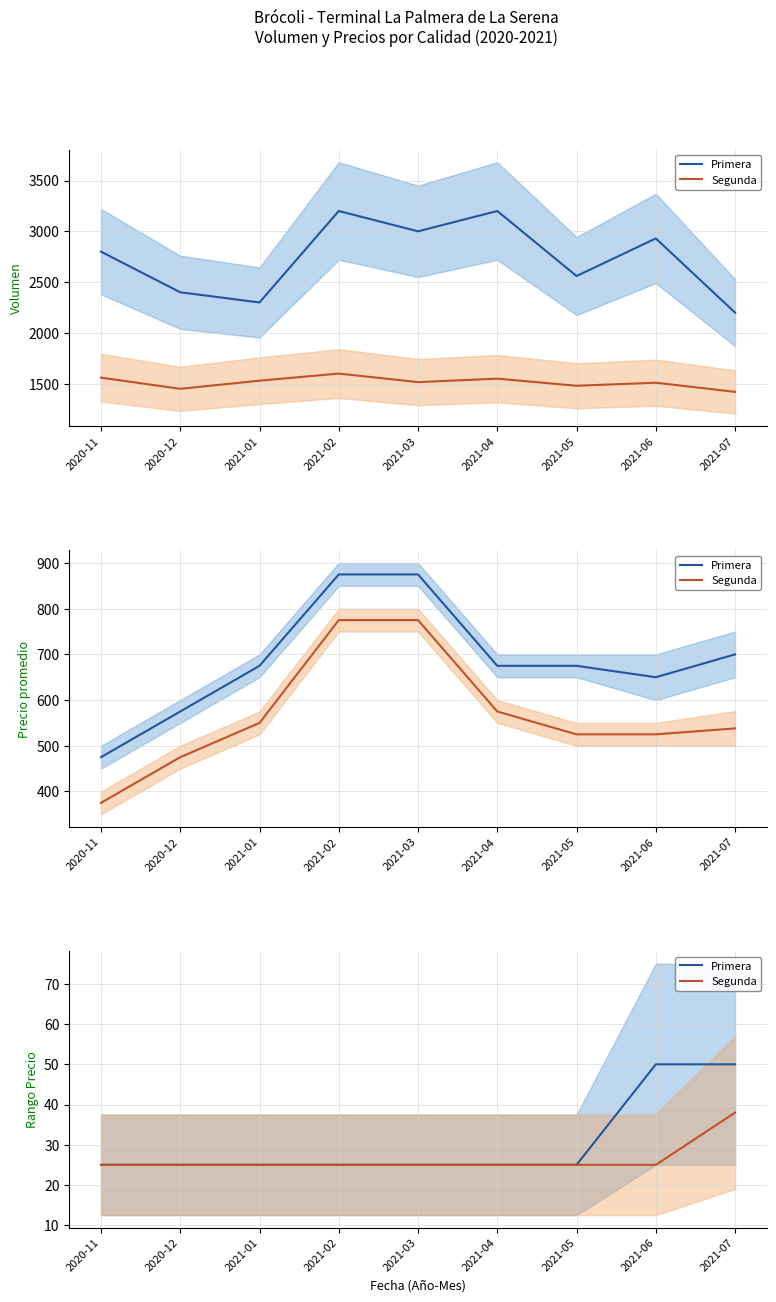

True or false: Segunda and Primera cross at least once.

False